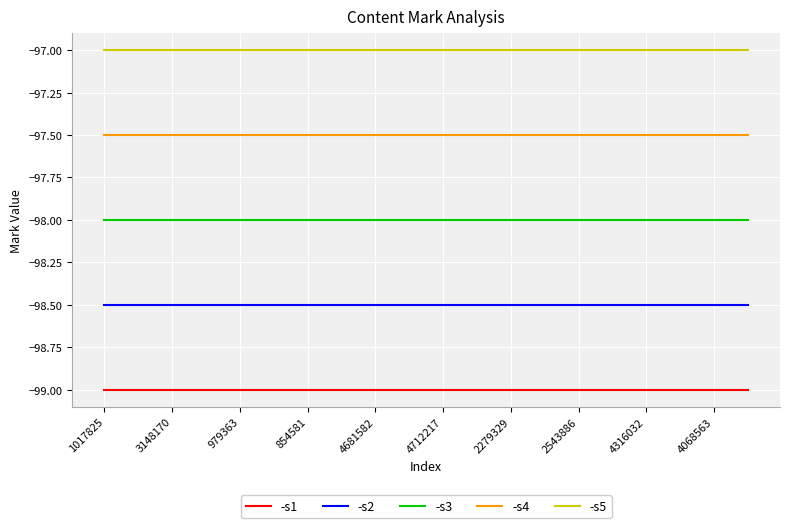

Rank the series by their average value, from lowest to highest.

-s1, -s2, -s3, -s4, -s5